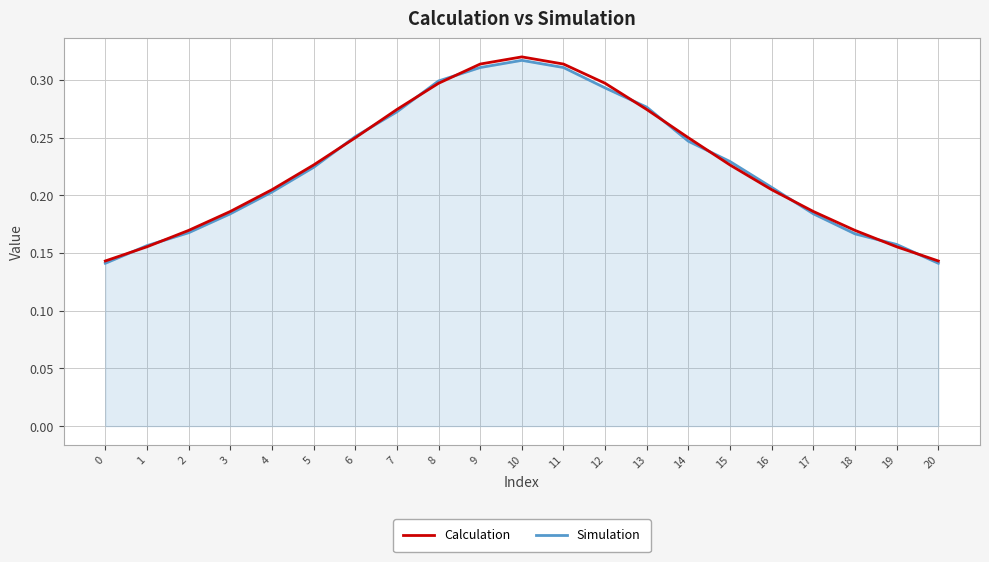

The value of Simulation at 2 is 0.2. True or false?

True